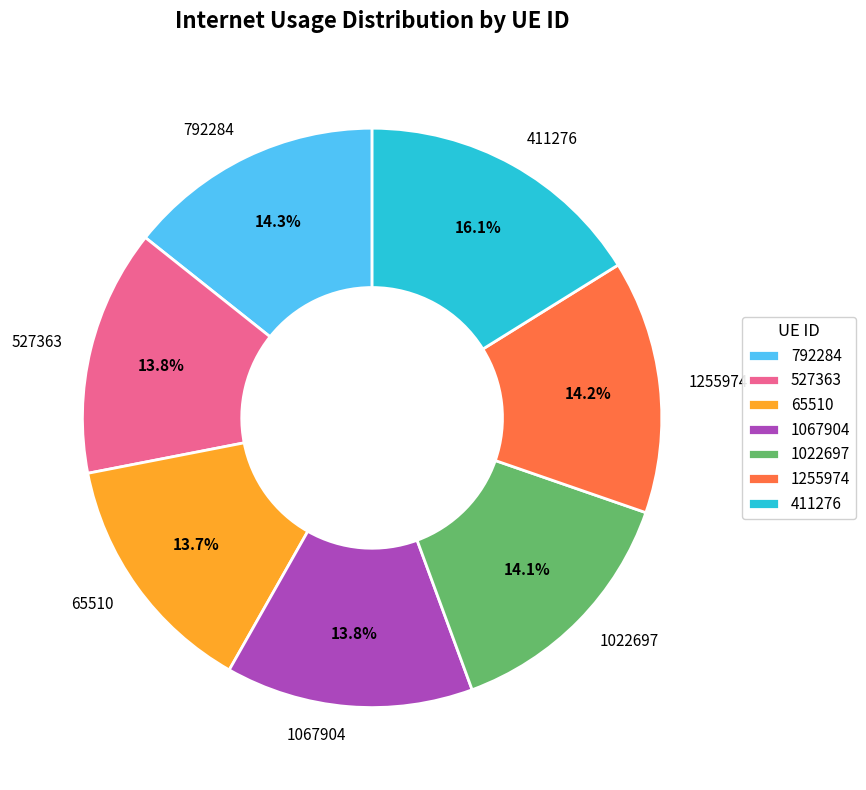

Do 65510 and 1022697 together represent more than half of the pie?

No